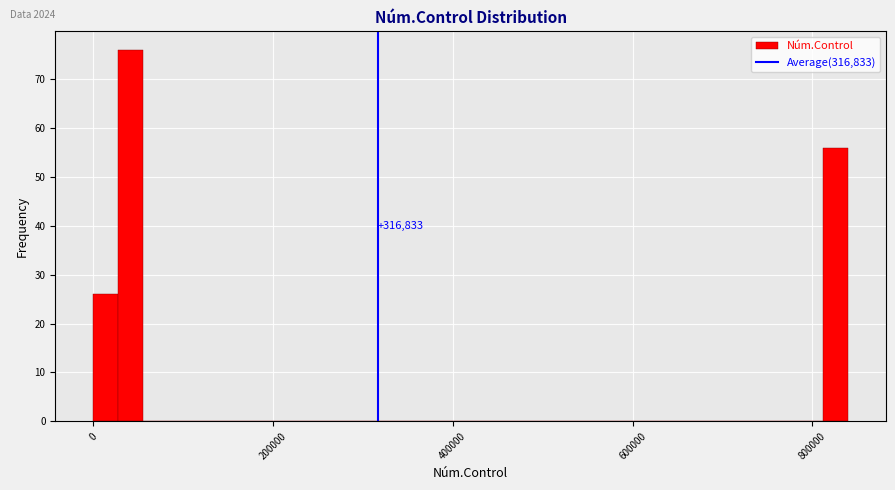

Read against the x-axis, roughly where is the centre of the tallest bar?

40000